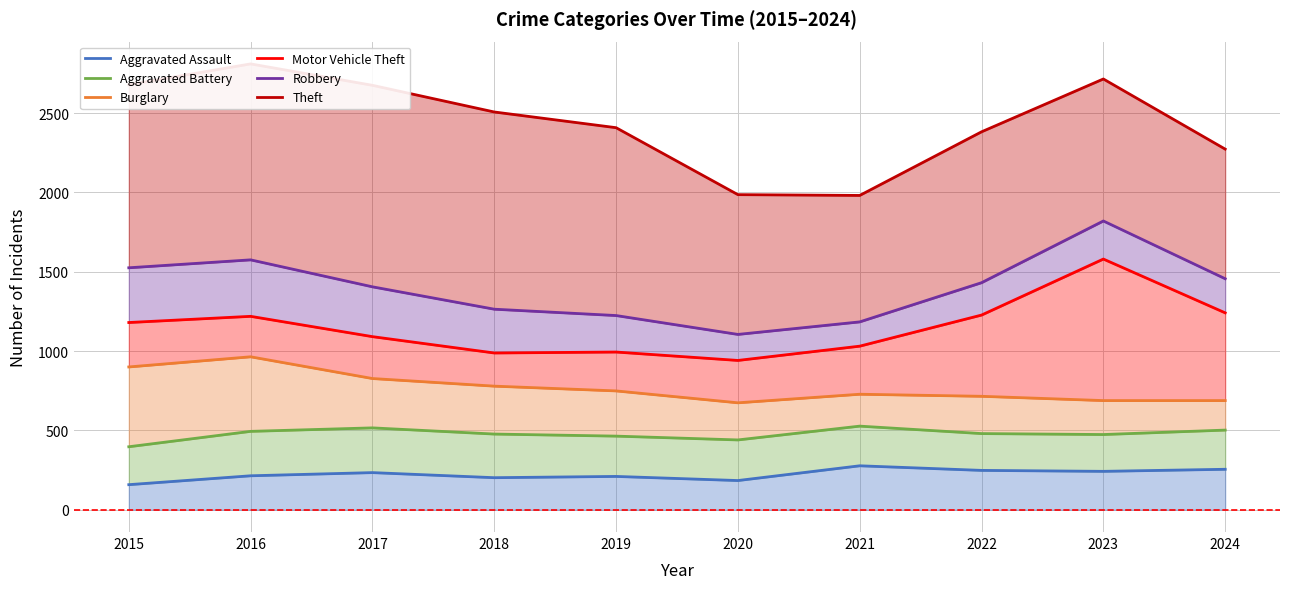

How many series are shown in this chart?

6